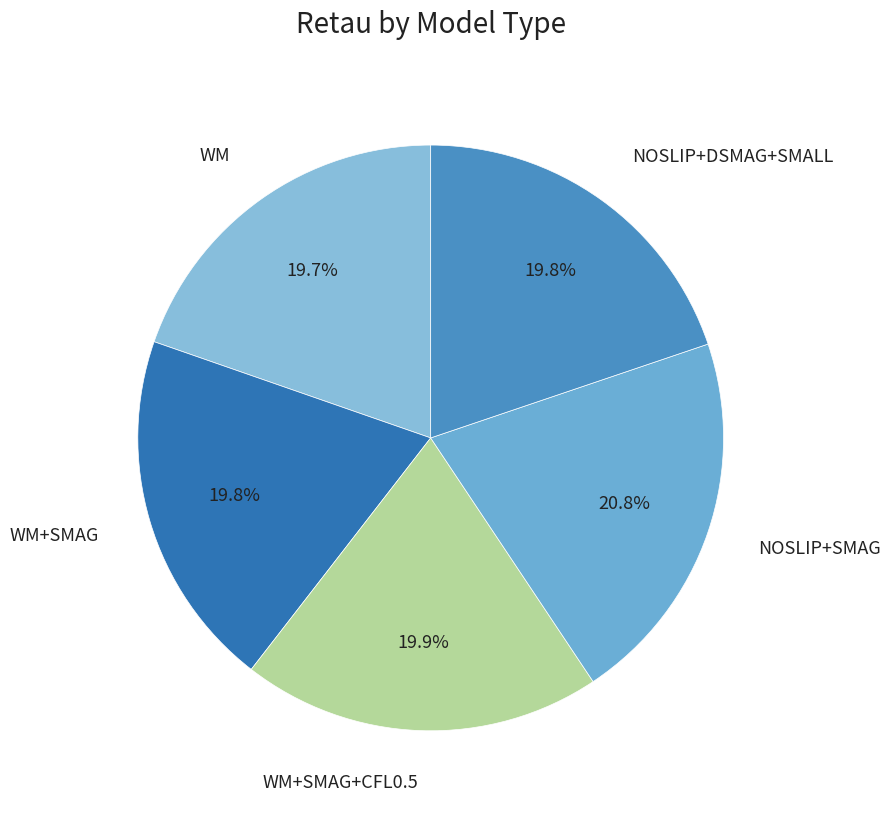

How many slices are in this pie chart?

5